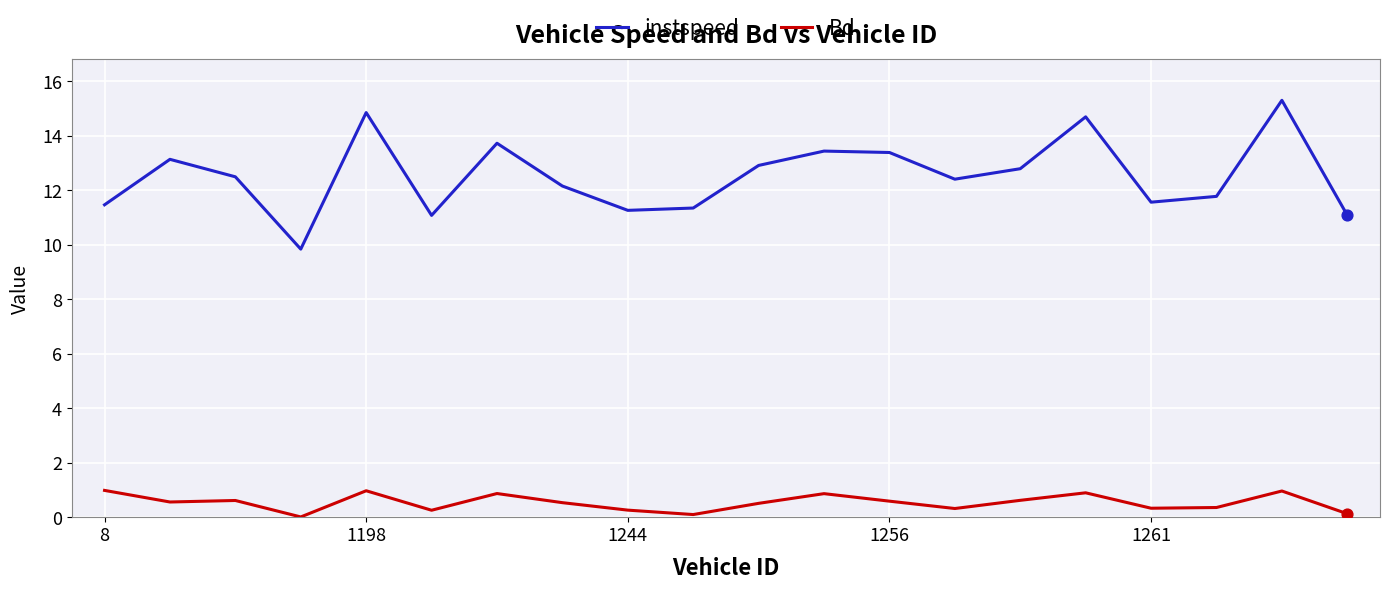

Which series has the largest total across all categories?

instspeed